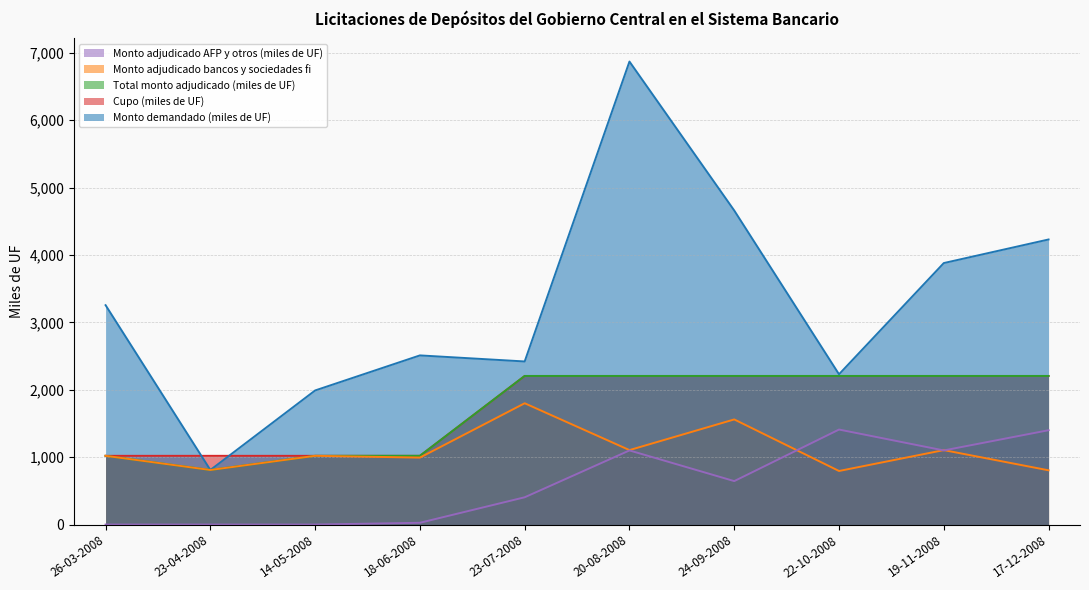

What is the sum of the Monto adjudicado AFP y otros (miles de UF) values at 14-05-2008 and 23-07-2008?

405.0